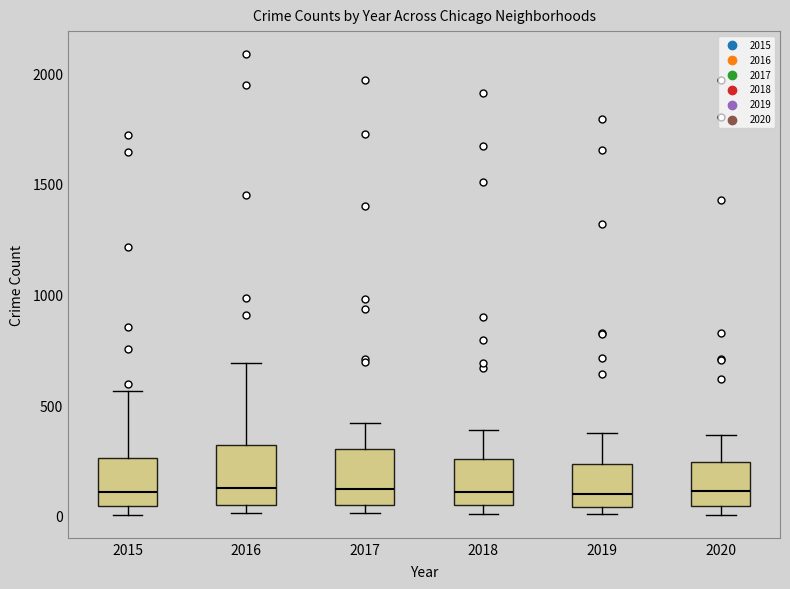

Where does the median line of the box at x = 2016 sit on the y-axis? The values are not printed on the chart, so give them approximately, as read against the axis.

150